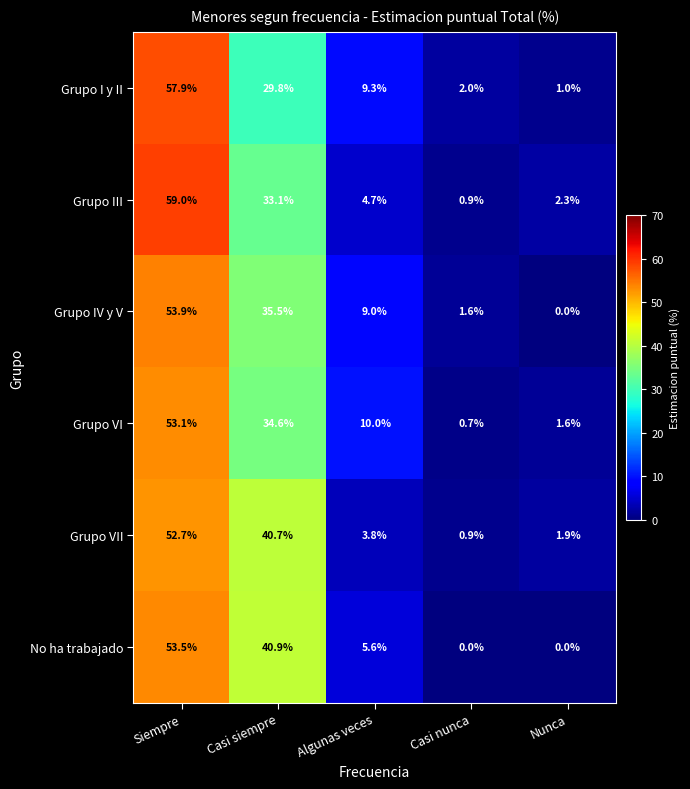

What is the spread (max minus min) of values at Nunca?

2.3